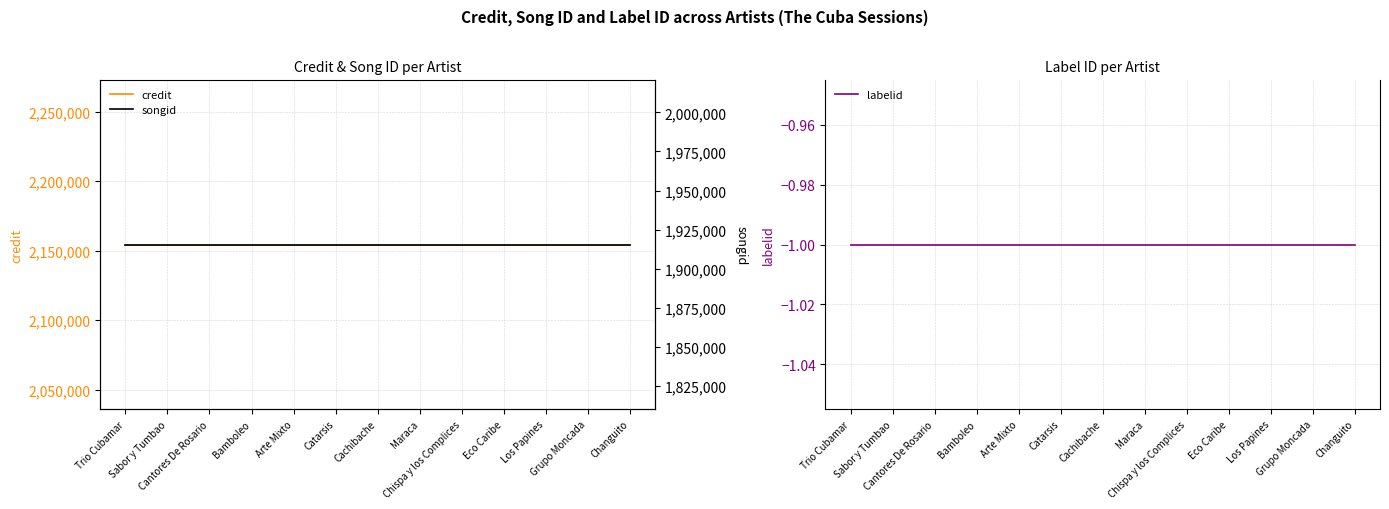

How many series are shown in this chart?

3